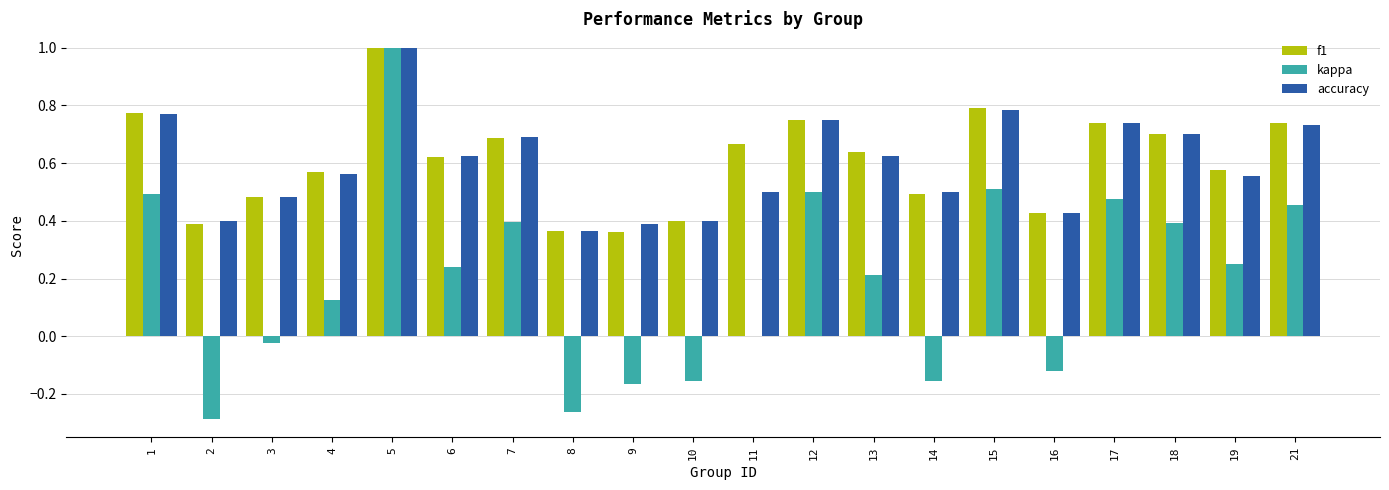

What is the sum of all f1 values?

12.2